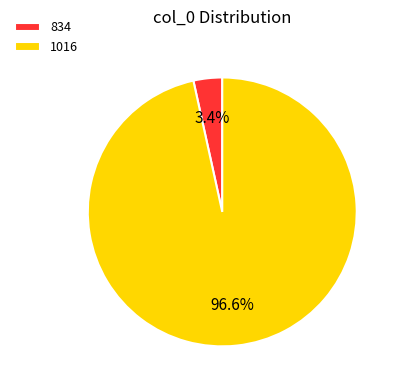

Count the number of slices in the pie.

2